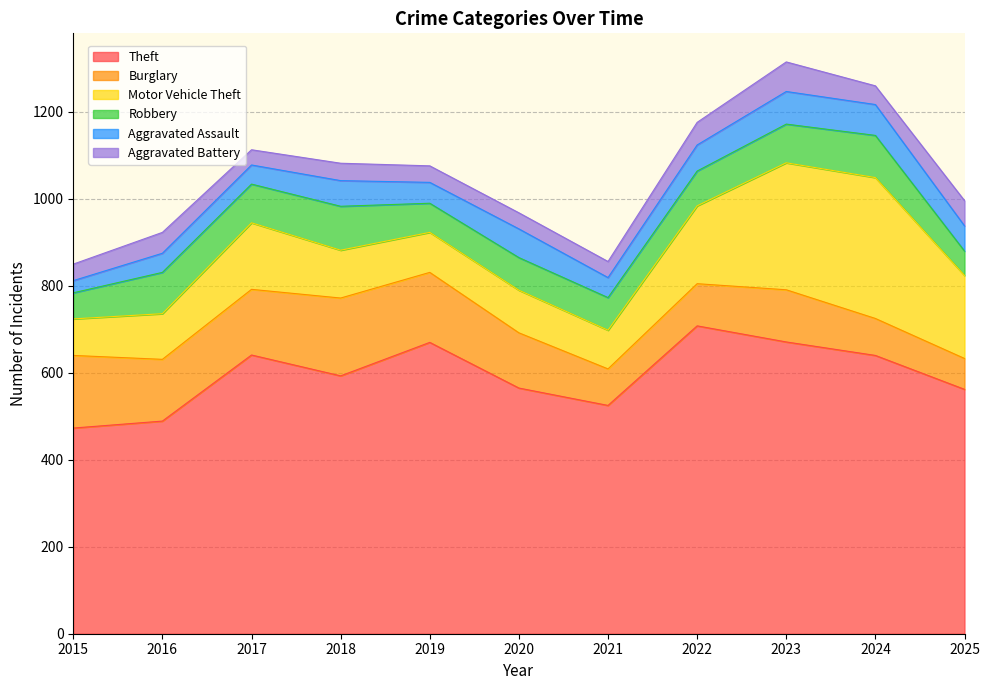

True or false: Aggravated Assault has a value of 71 at 2024.

True